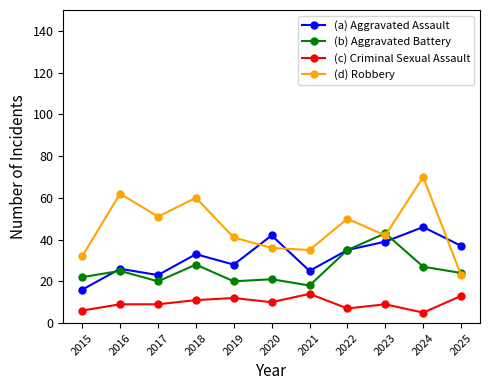

List the series in order of their peak value, highest first.

(d) Robbery, (a) Aggravated Assault, (b) Aggravated Battery, (c) Criminal Sexual Assault